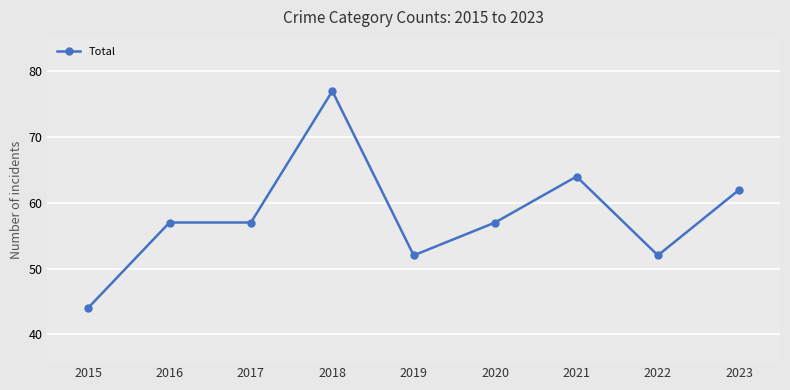

What is the value of the 2nd point from the left?

57